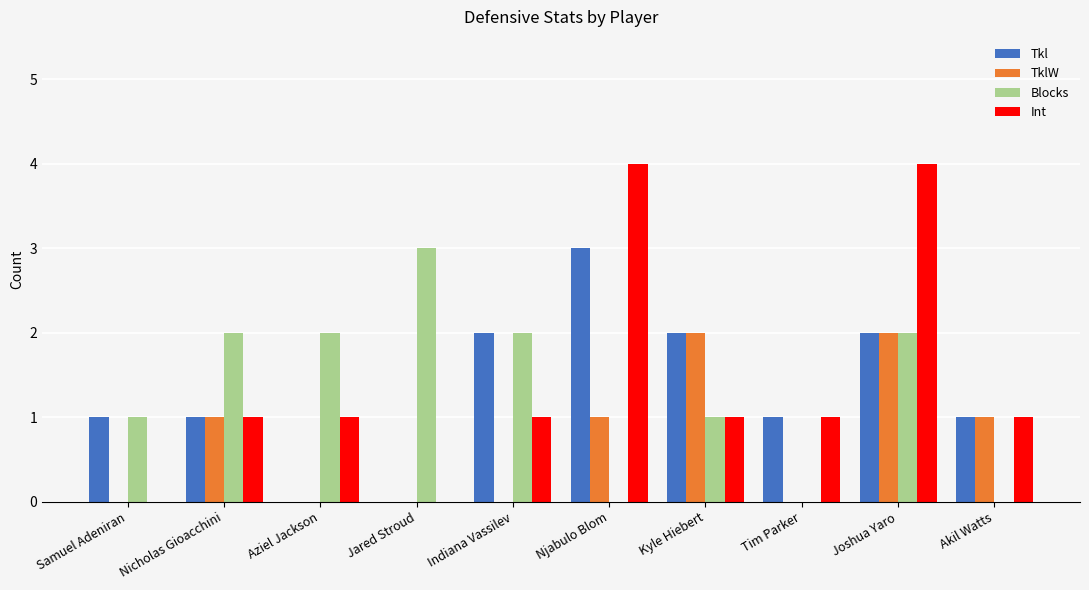

Count the Int values in the range 1 to 2.

6